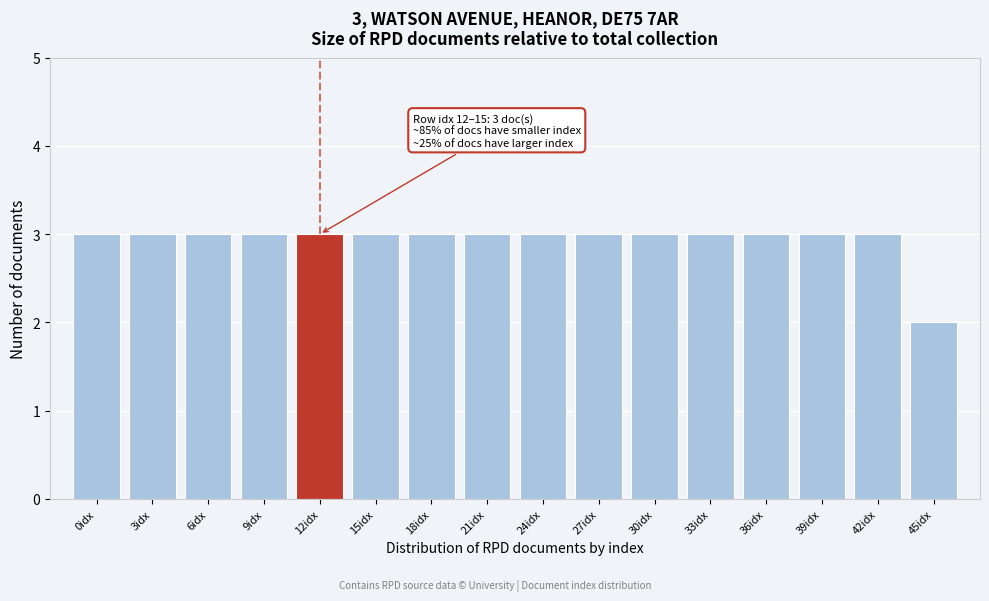

Reading right to left, what are all the values shown in this chart?

2	3	3	3	3	3	3	3	3	3	3	3	3	3	3	3